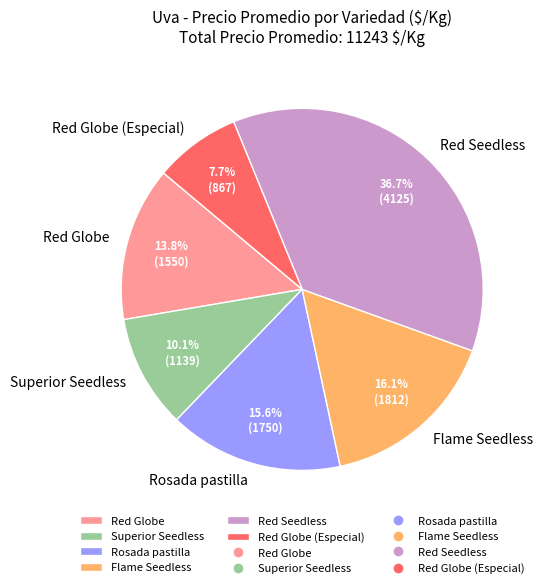

How many slices are in this pie chart?

6